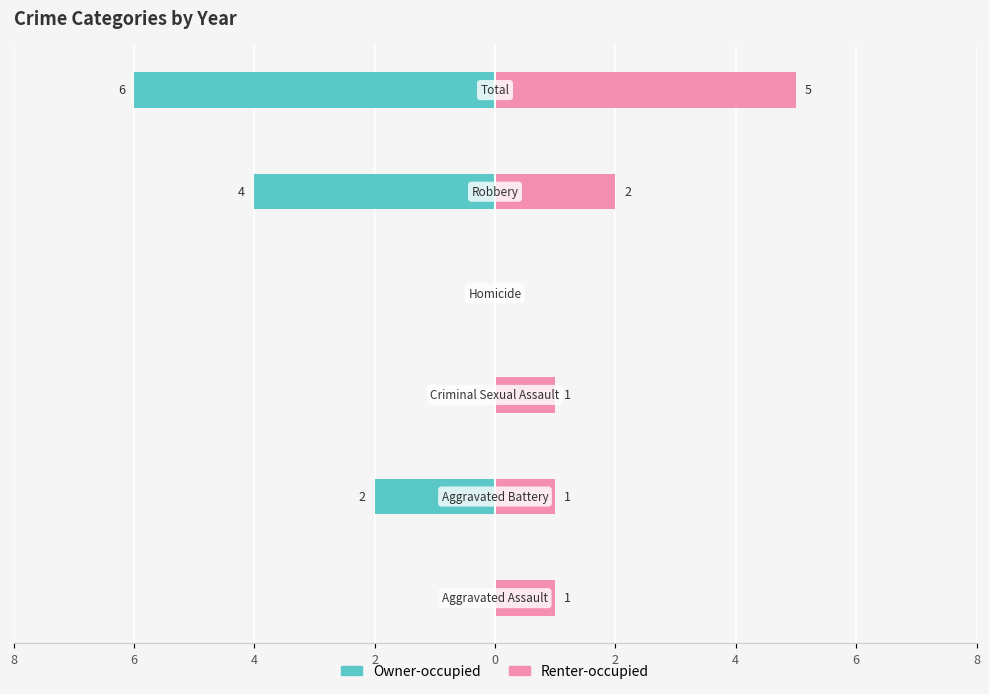

At 2, list the series in order from largest to smallest.

Owner-occupied, Renter-occupied